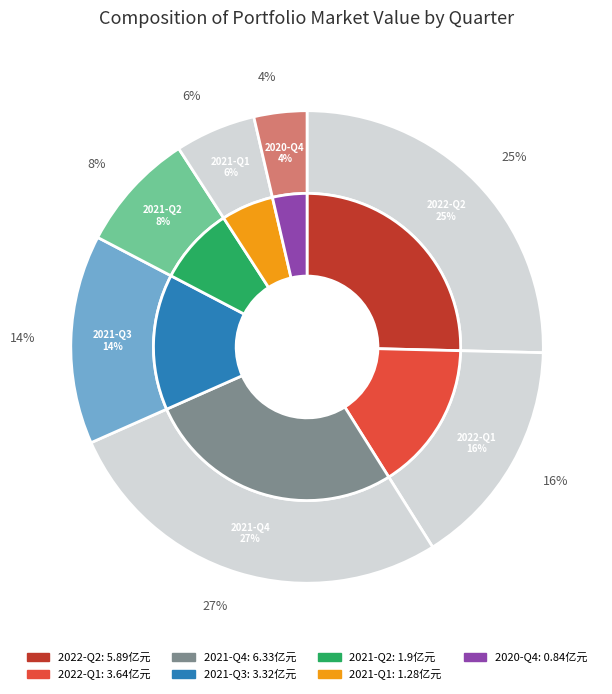

What is the change in value from 2022-Q1 to 2021-Q4?

+2.7